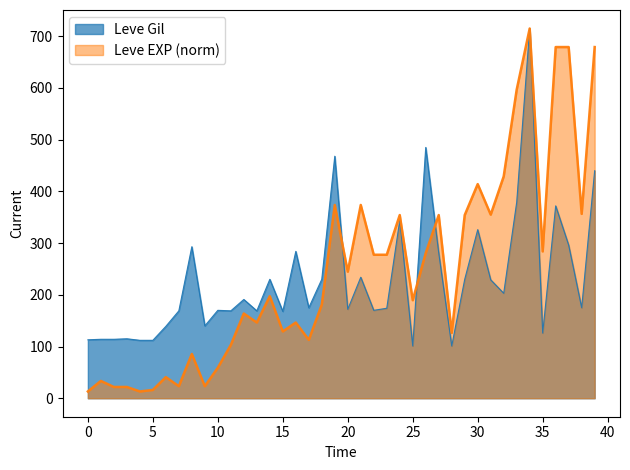

What is the minimum value for Leve Gil?

101.0